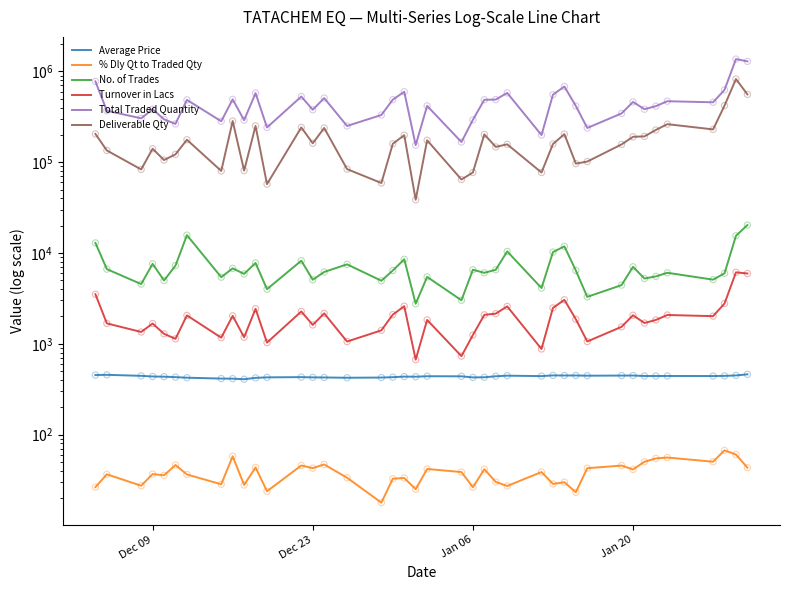

Which series has the largest total across all categories?

Total Traded Quantity